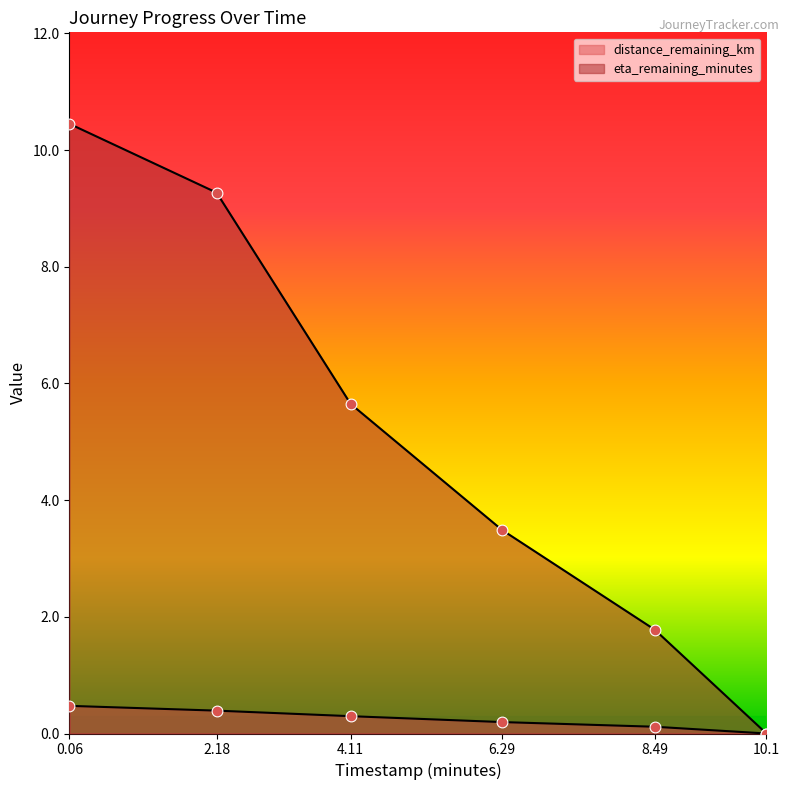

Which series contains the highest Y value?

eta_remaining_minutes